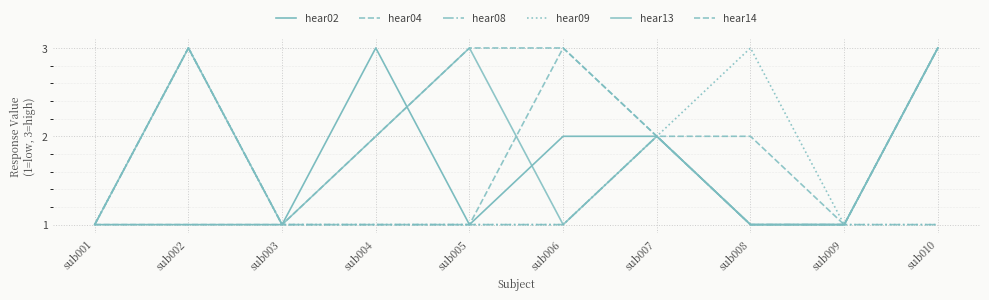

Is this an area chart (filled region under the line)?

No